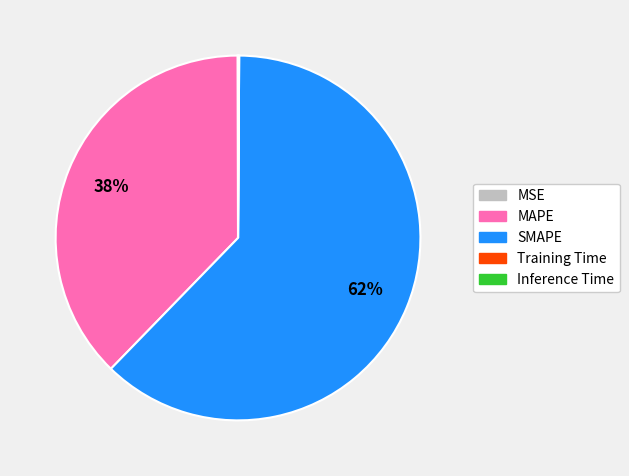

To the nearest percent, what is the average slice percentage?

20%